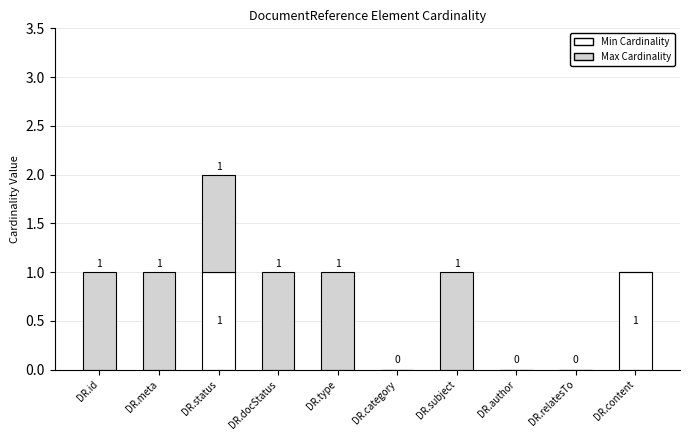

The Min Cardinality series shows 0 at DR.docStatus. True or false?

True